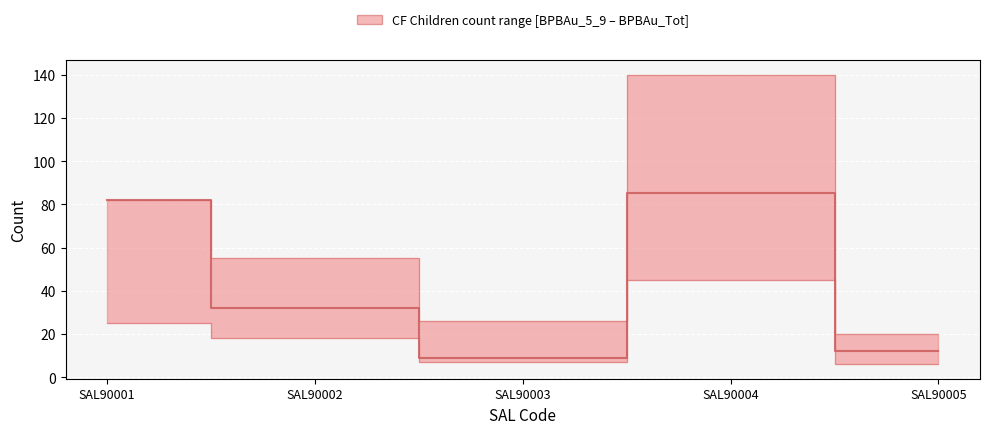

Which label corresponds to the smallest value in the chart?

SAL90003